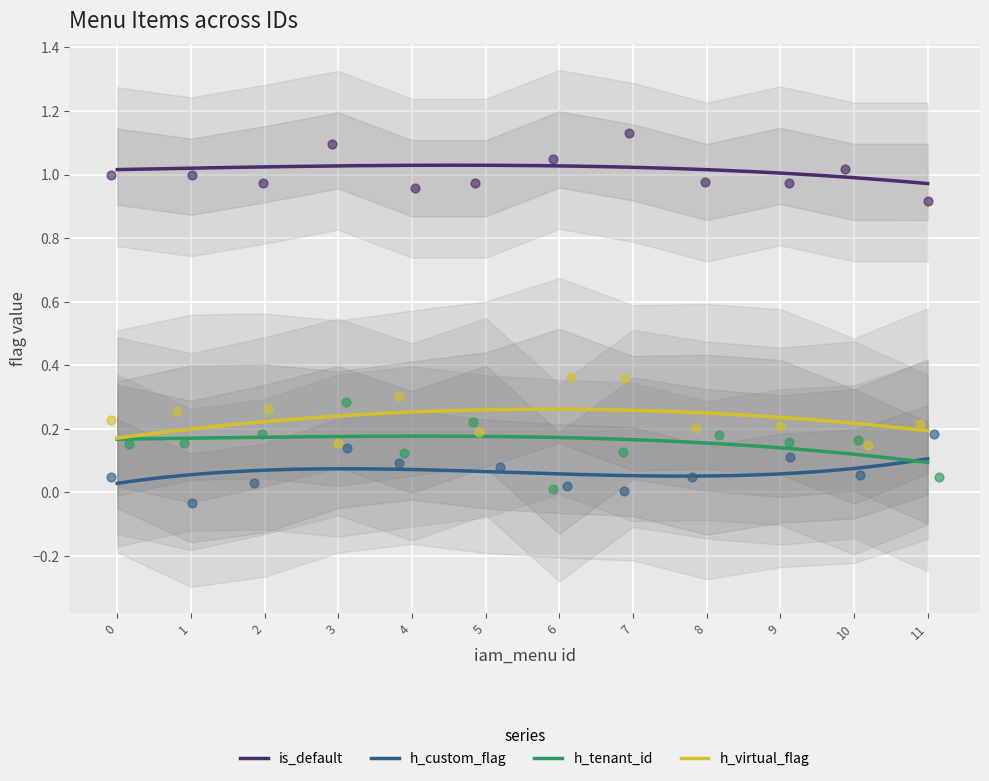

True or false: is_default and h_virtual_flag cross at least once.

False